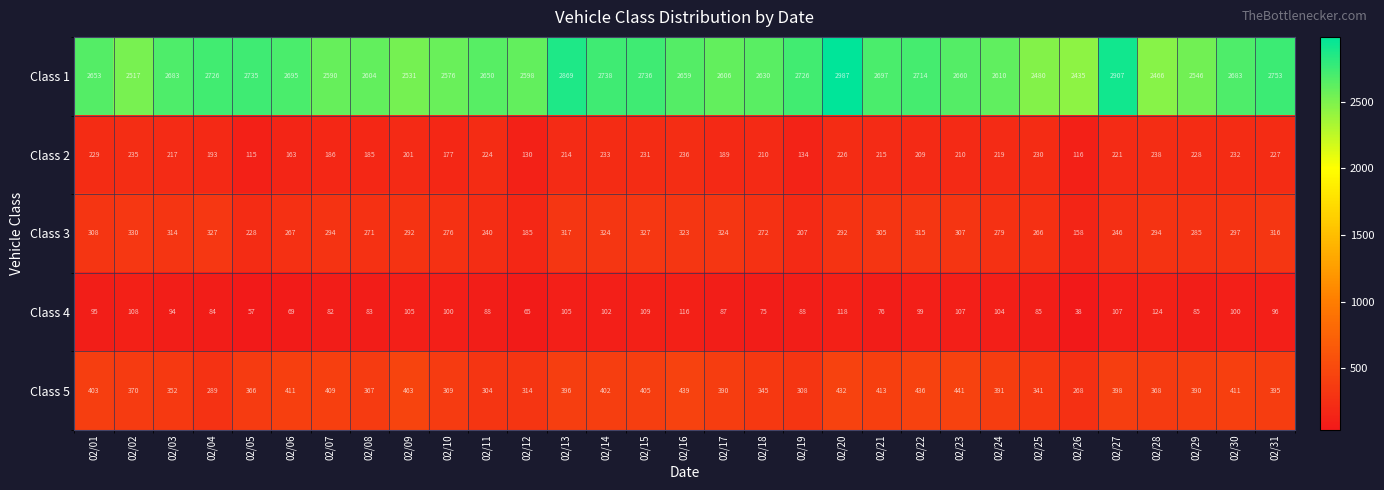

Between 02/05 and 02/27, which series saw the biggest shift?

Class 1